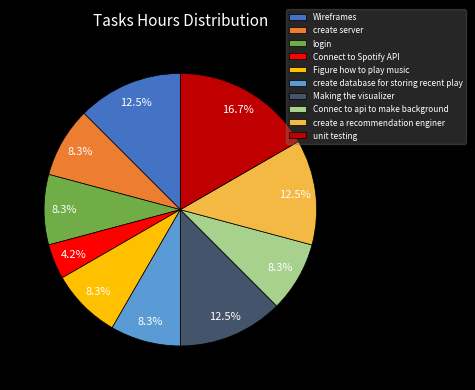

Between Connec to api to make background and Wireframes, which is larger?

Wireframes